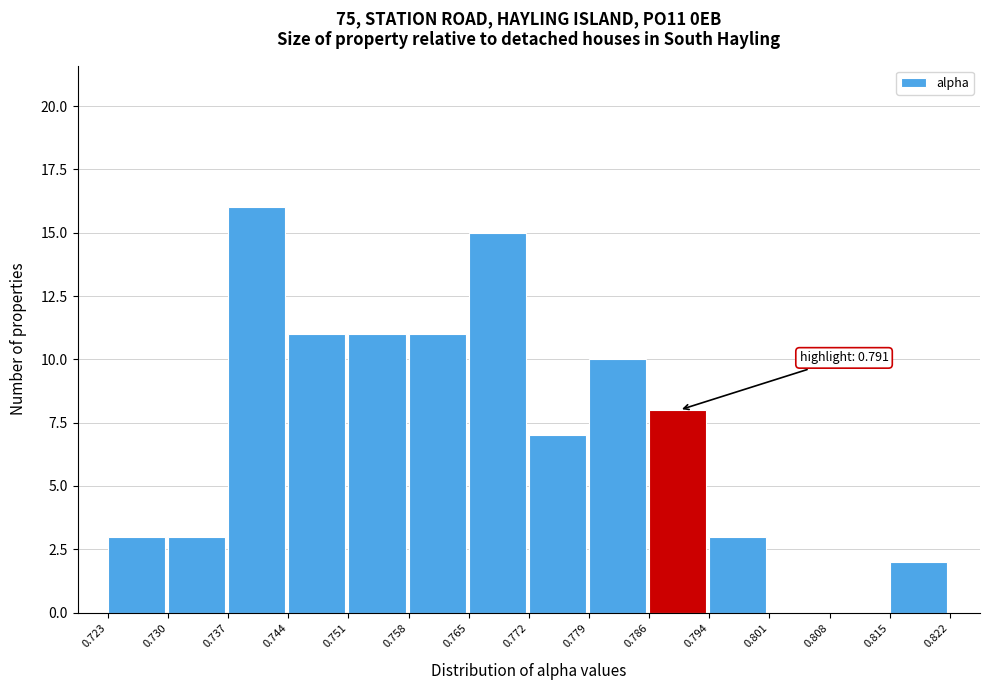

Which range on the x-axis has the tallest bar?

0.737 to 0.744